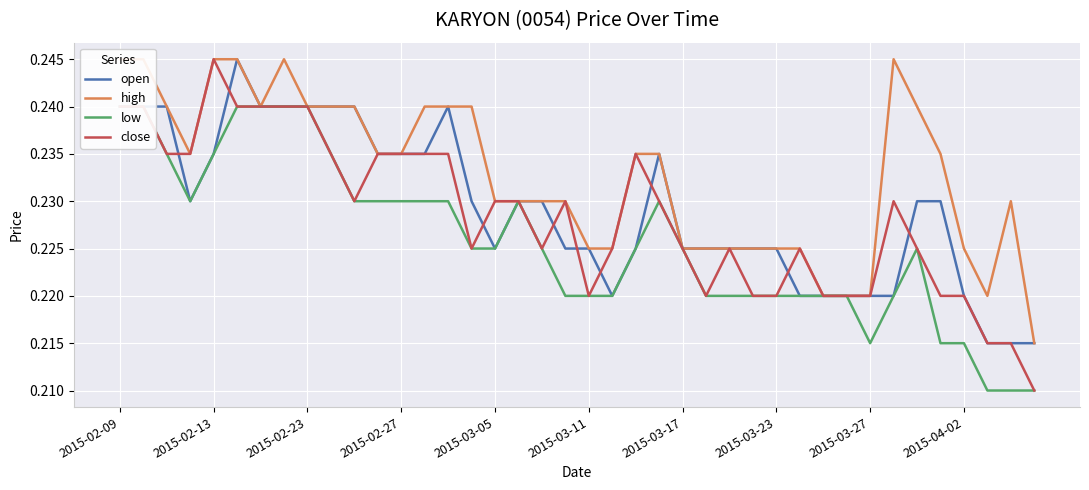

How many series are shown in this chart?

4